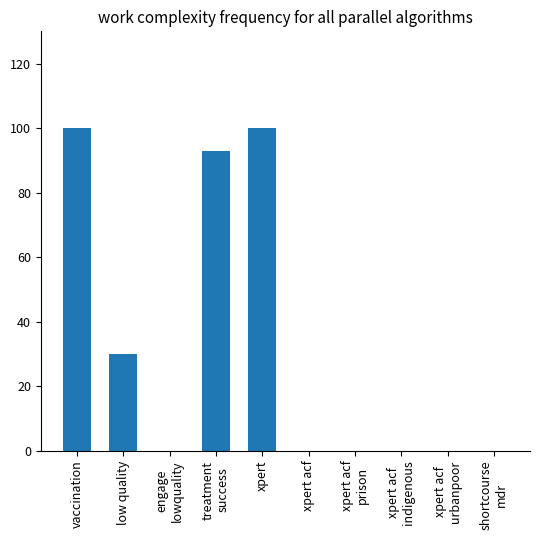

What is the average value?

32